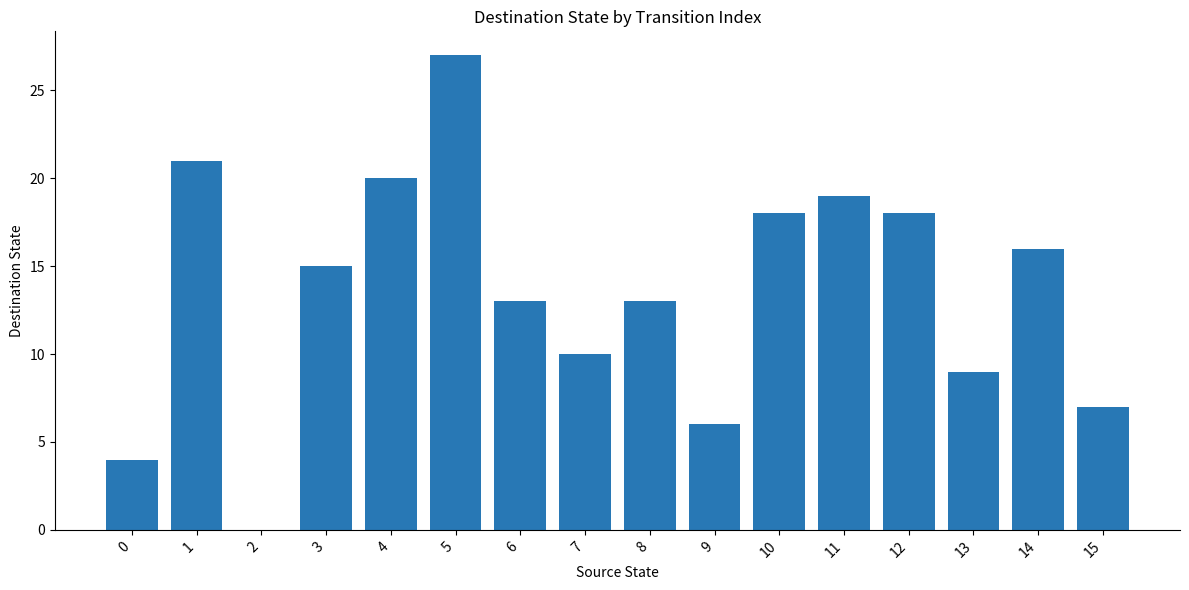

What is the sum of the values at 8 and 3?

28